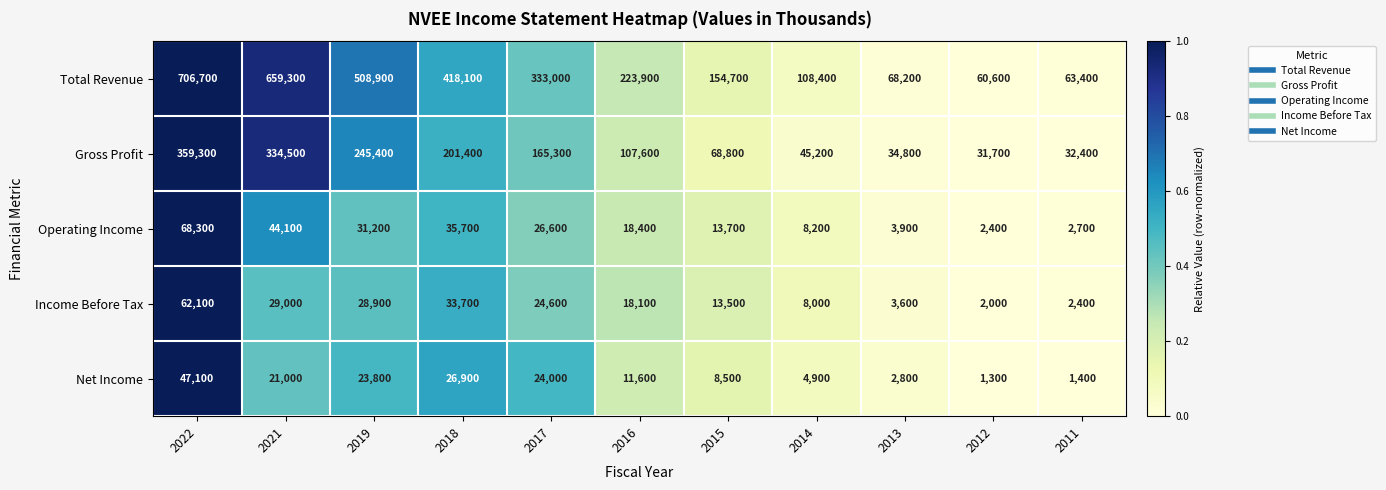

What is the difference between the maximum and second lowest values in the Operating Income series?

65600